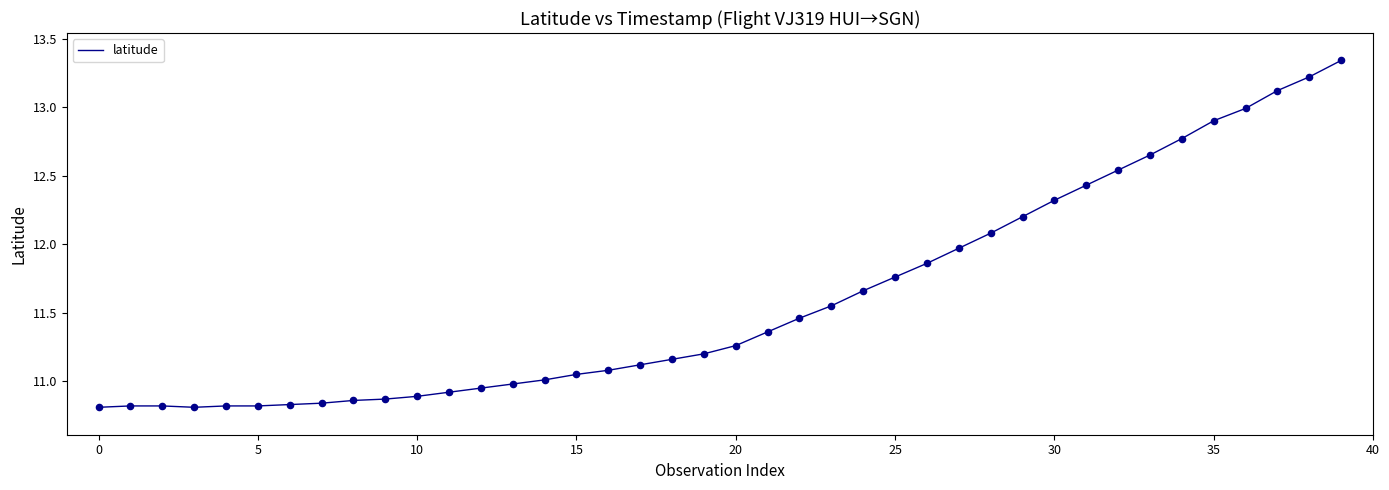

What is the difference between the maximum and minimum values?

2.5